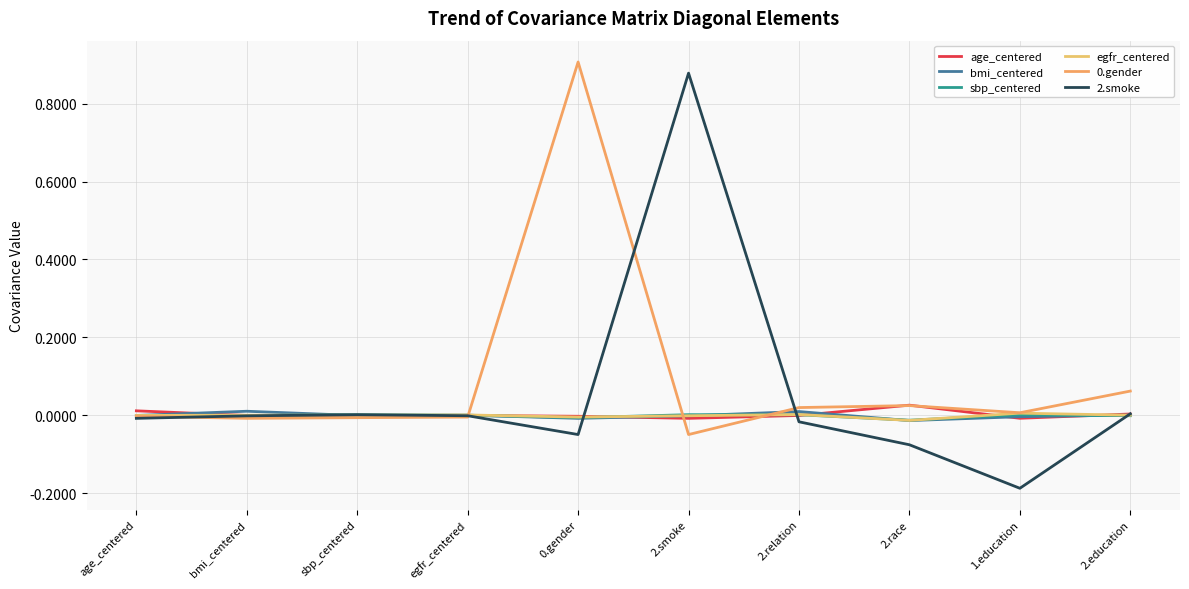

How many intersections are there between 0.gender and egfr_centered?

3